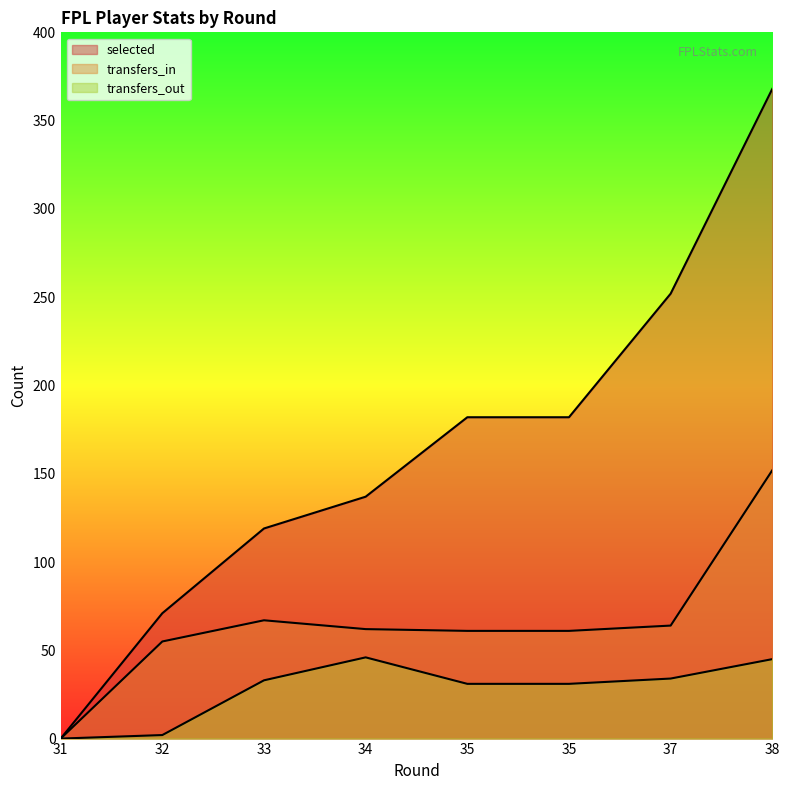

In transfers_in, how many points are higher than both neighbors (excluding endpoints)?

1